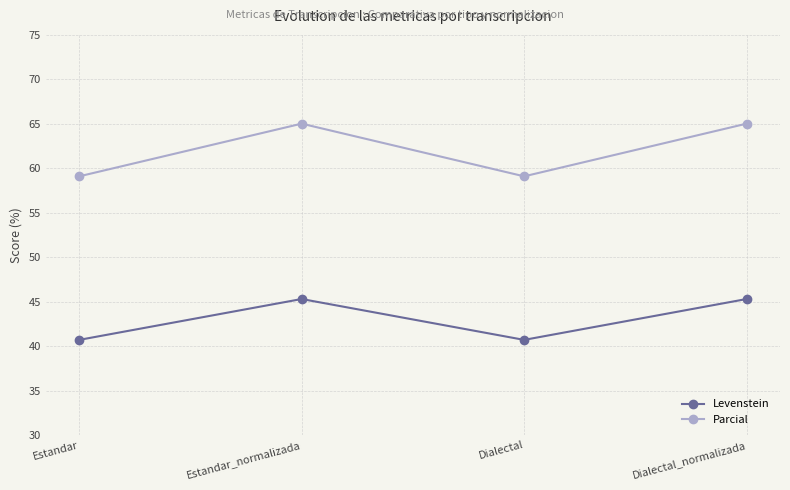

How many lines are shown in the chart?

2